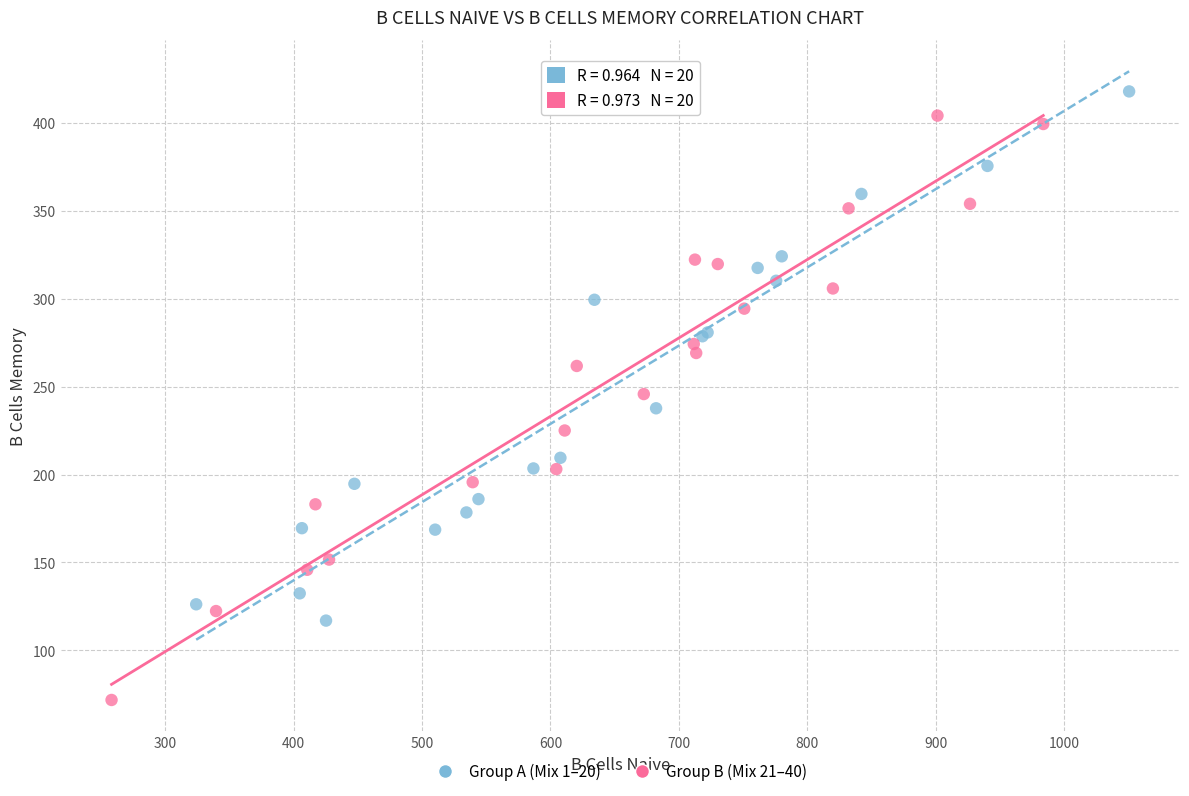

Which series contains the lowest Y value?

Group B (Mix 21–40)